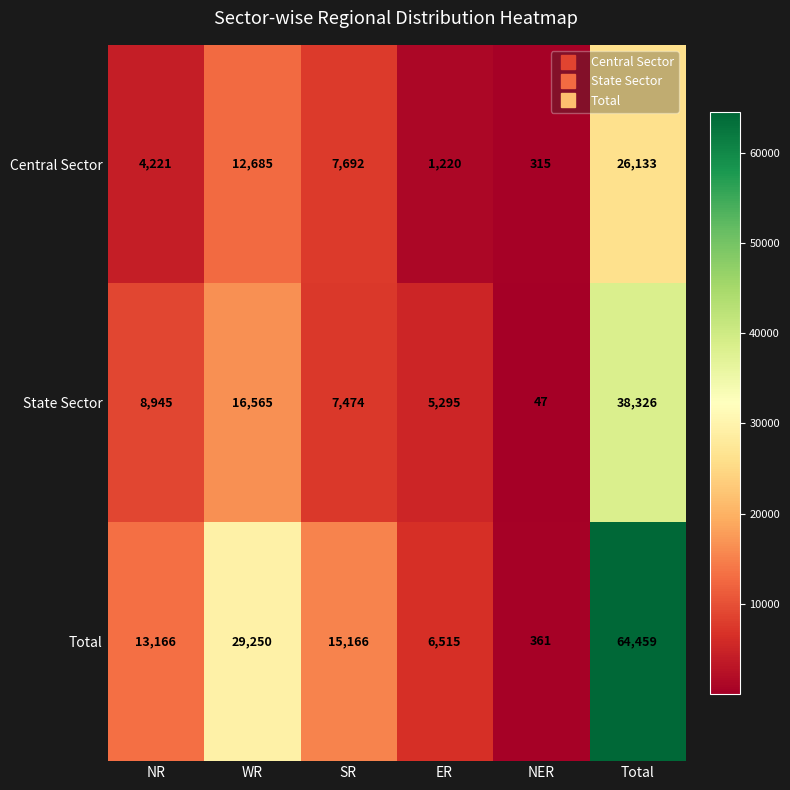

What is the sum of all State Sector values?

76652